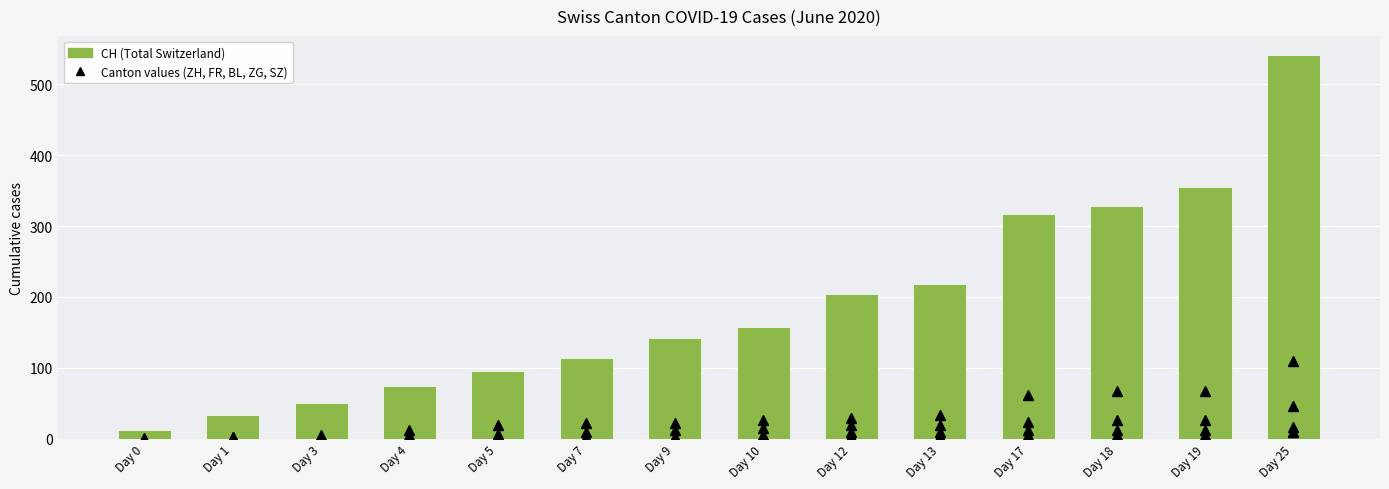

How many values in the FR series exceed 15?

6